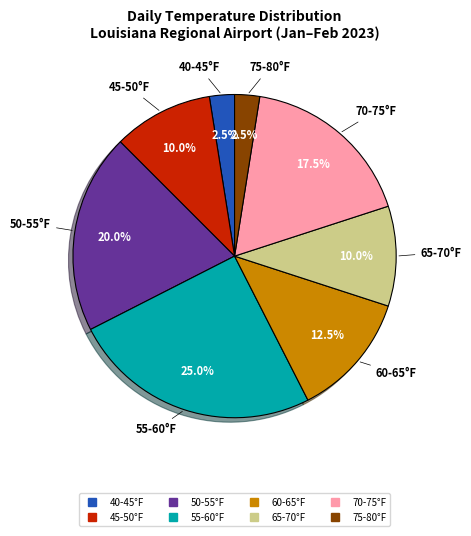

Is there a majority slice in this chart?

No